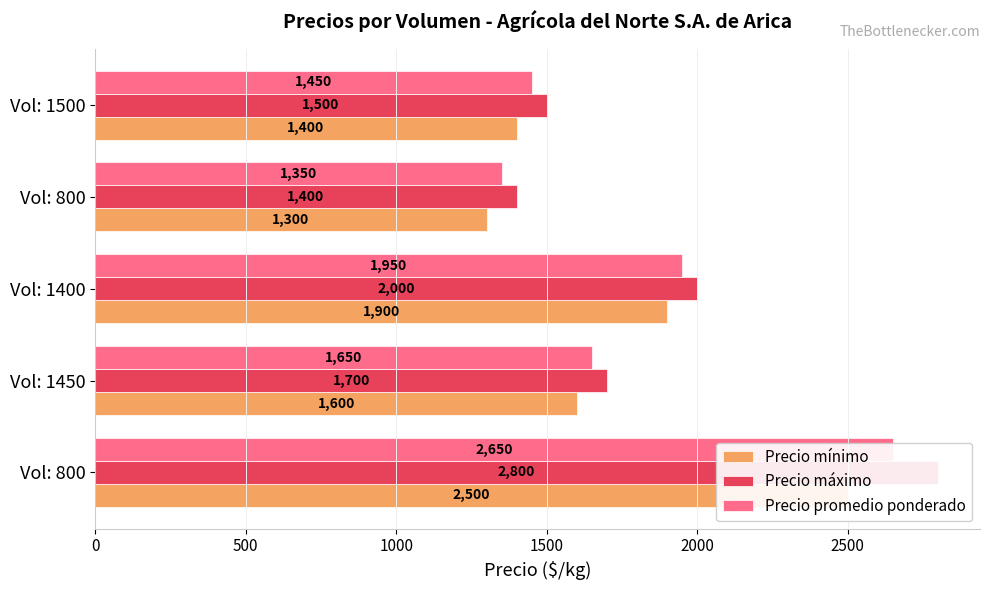

What is the lowest value of the Precio mínimo series?

1300